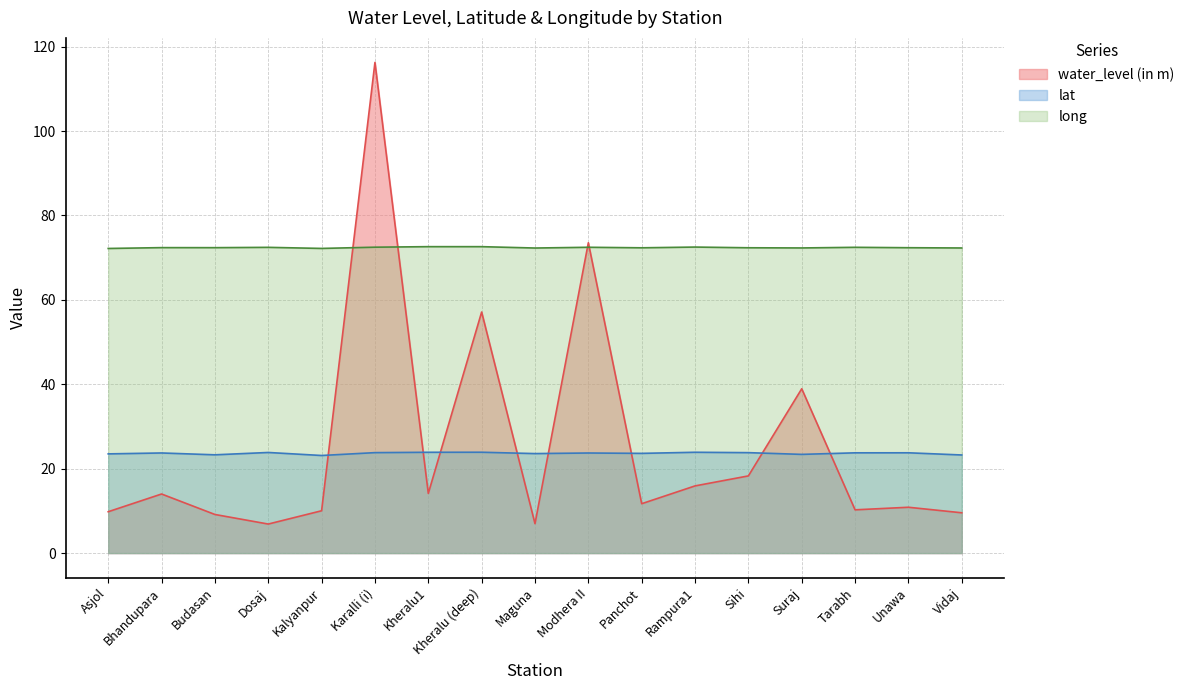

What is the highest value of the water_level (in m) series?

116.3